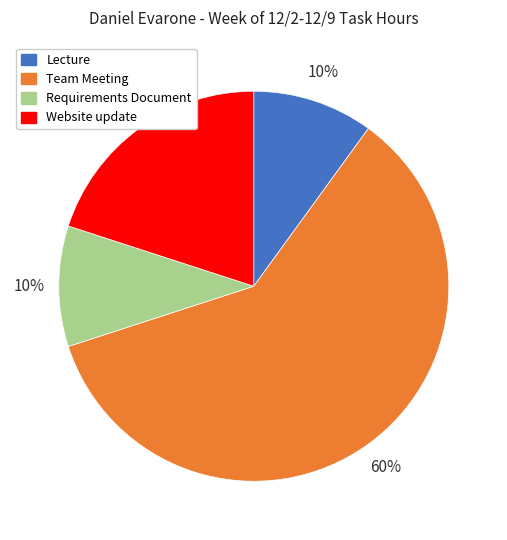

Is it true that Team Meeting is 60% of the pie?

True